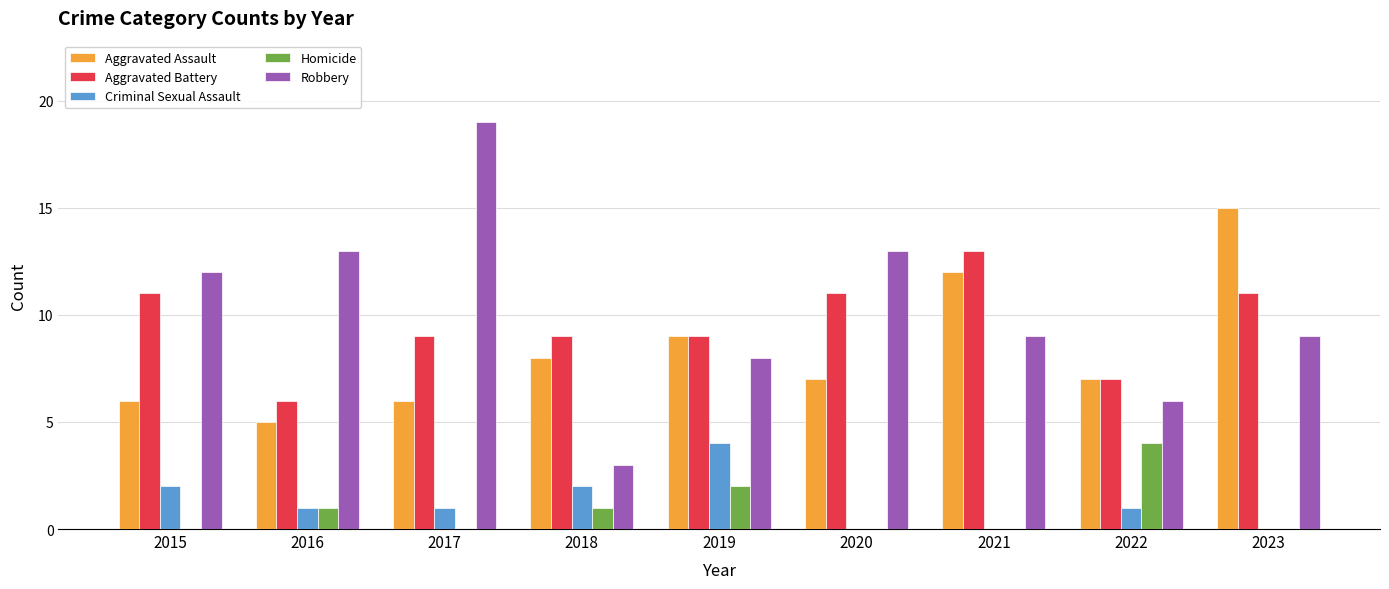

Reading left to right, transcribe all the data shown in this chart.

Aggravated Assault: 6	5	6	8	9	7	12	7	15
Aggravated Battery: 11	6	9	9	9	11	13	7	11
Criminal Sexual Assault: 2	1	1	2	4	0	0	1	0
Homicide: 0	1	0	1	2	0	0	4	0
Robbery: 12	13	19	3	8	13	9	6	9